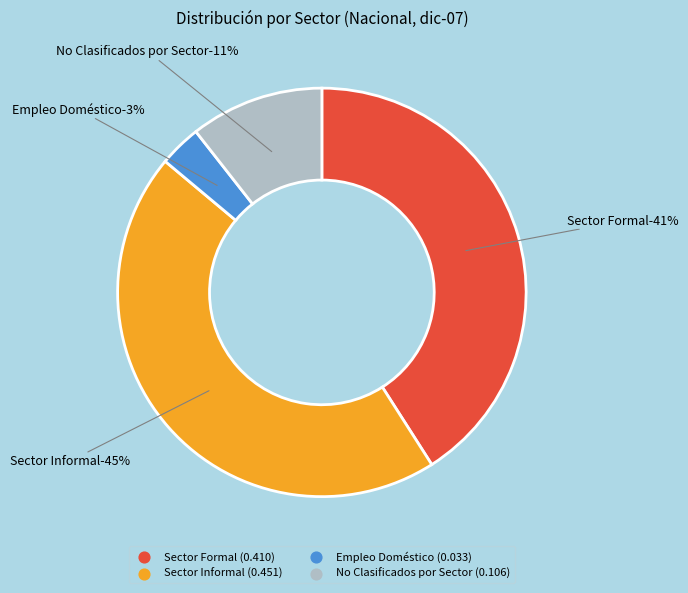

To the nearest percent, what portion does No Clasificados por Sector represent?

11%